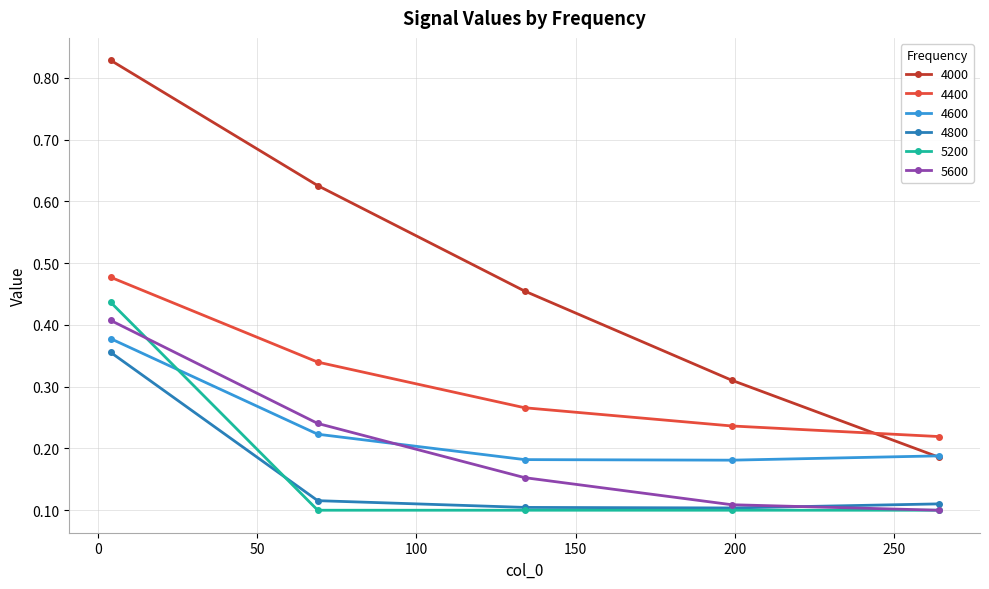

How many times do 5200 and 4600 cross each other?

1